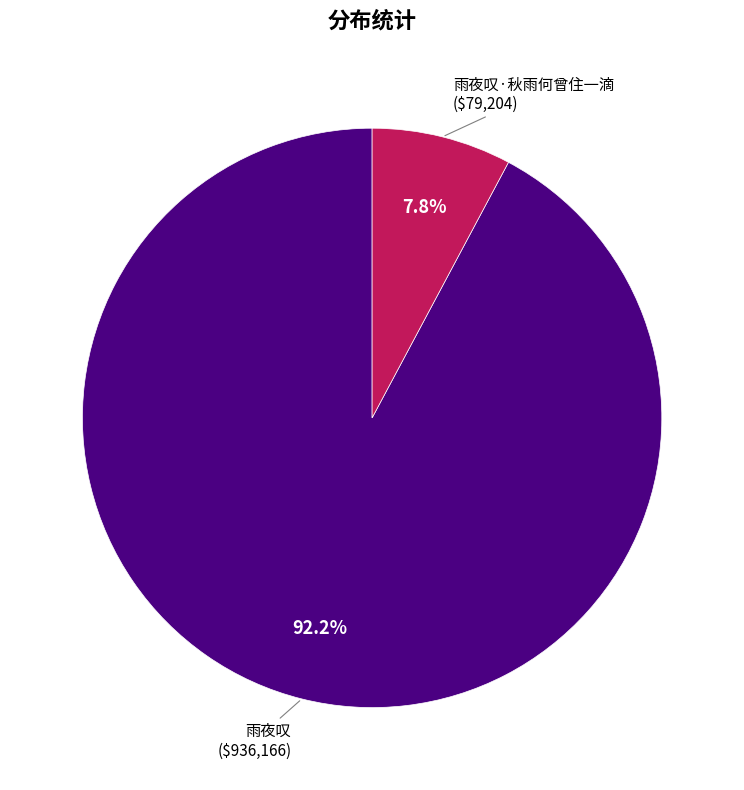

Is there any slice that represents more than half of the pie?

Yes